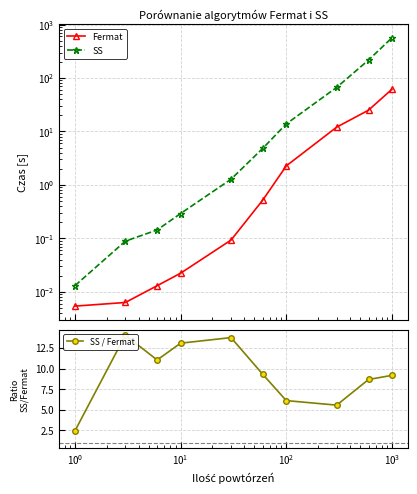

What is the average value of the SS series?

87.0